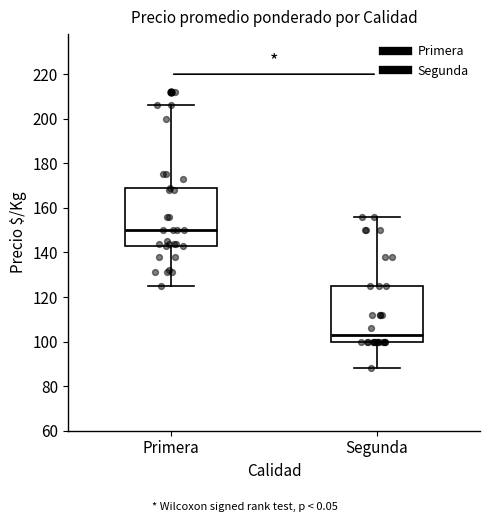

Which box's median line is the highest?

Primera